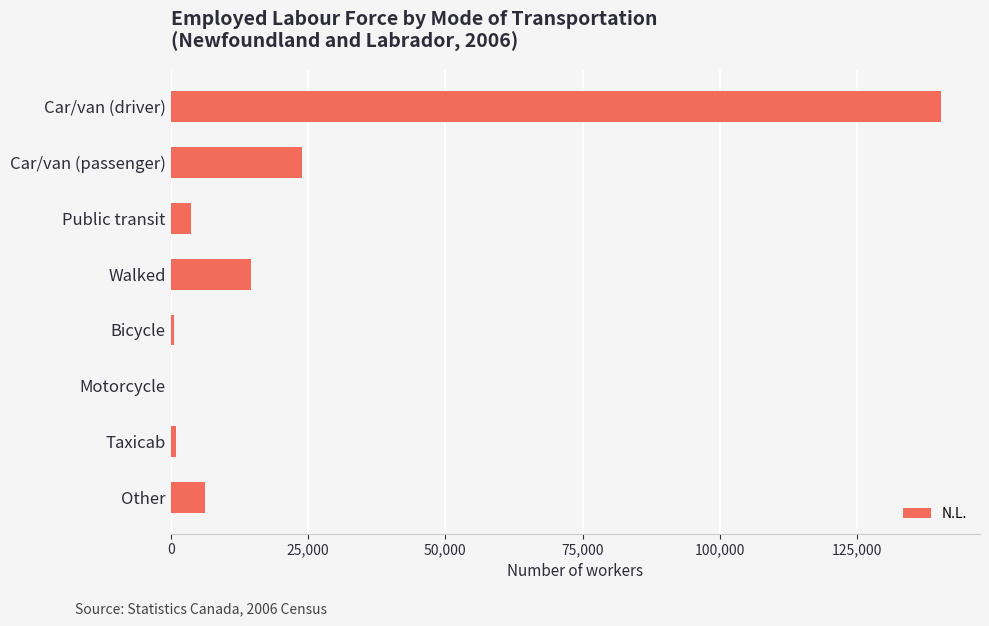

The chart shows a value of 3665 at Public transit. True or false?

True